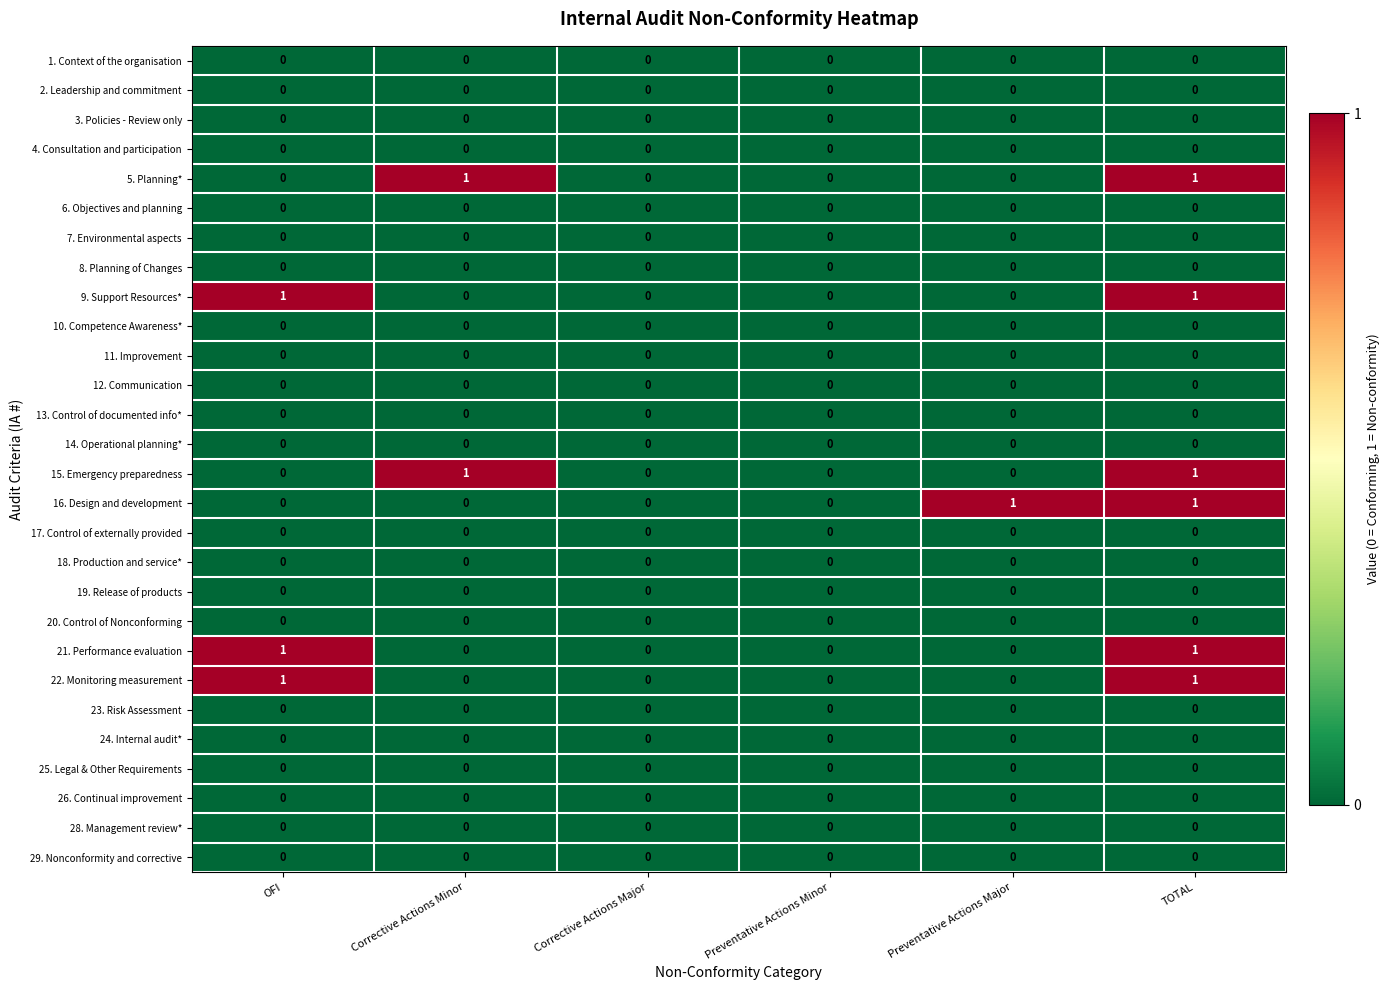

Count the number of categories in the chart.

6